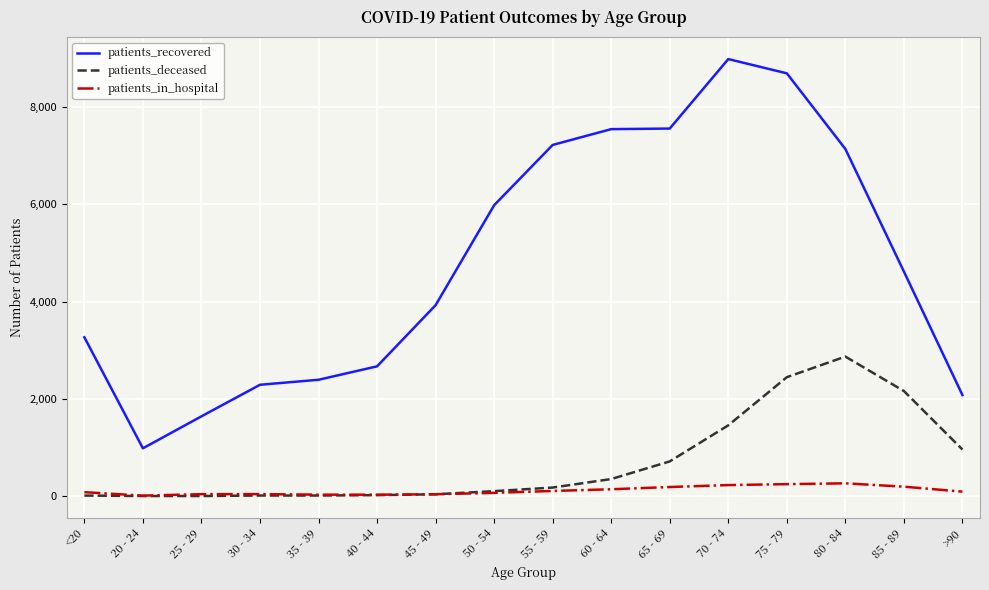

List the series in order of their peak value, highest first.

patients_recovered, patients_deceased, patients_in_hospital